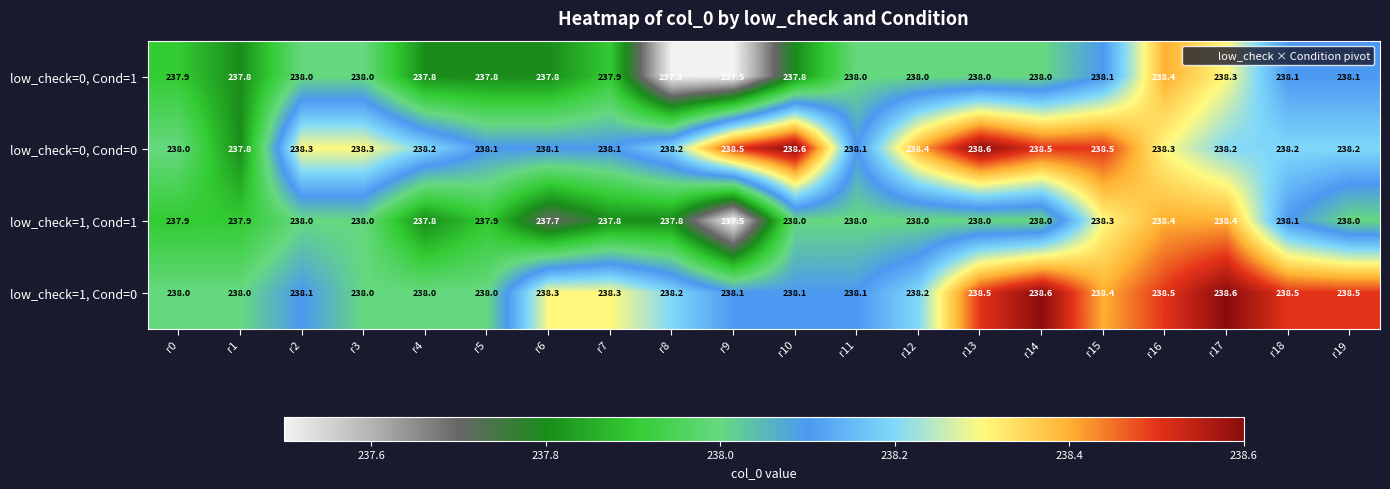

Rank the series at r19 from lowest to highest value.

low_check=1, Cond=1, low_check=0, Cond=1, low_check=0, Cond=0, low_check=1, Cond=0